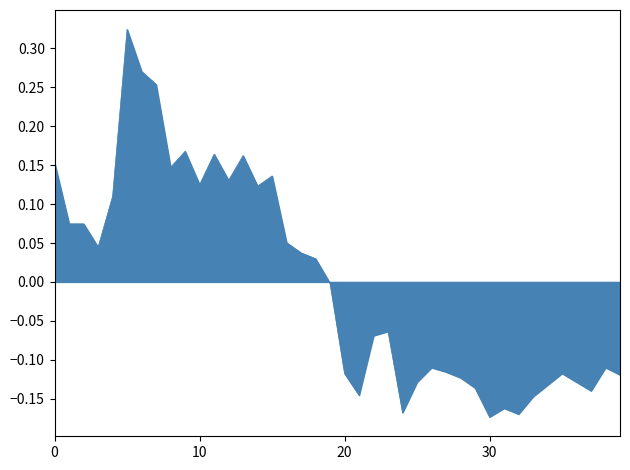

What is the difference between the maximum and minimum values?

0.5